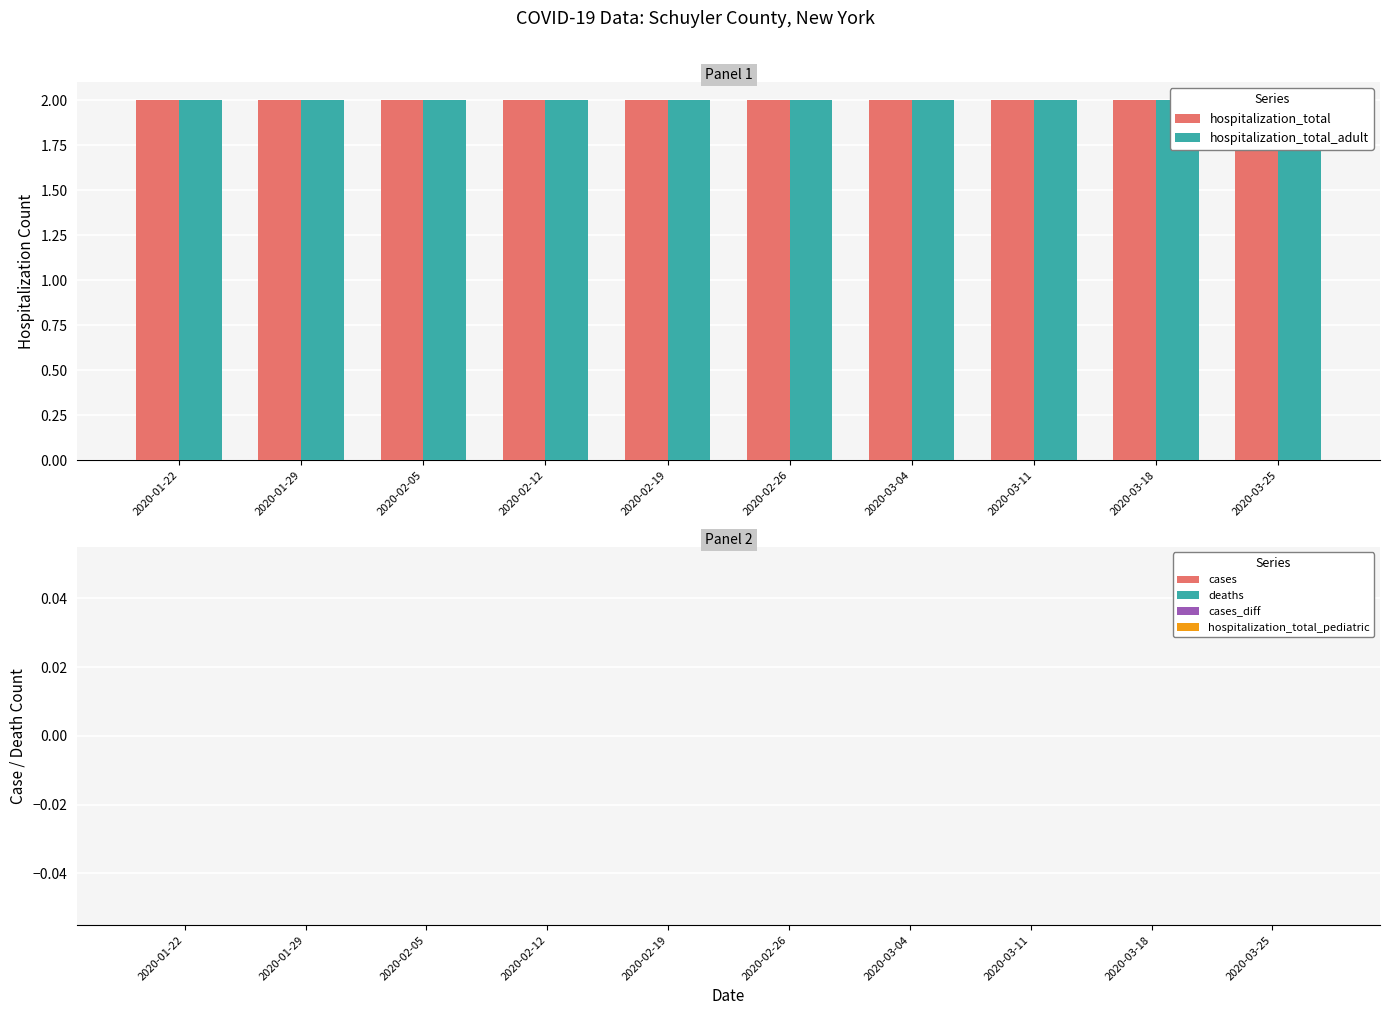

How many bars are there in each group?

6